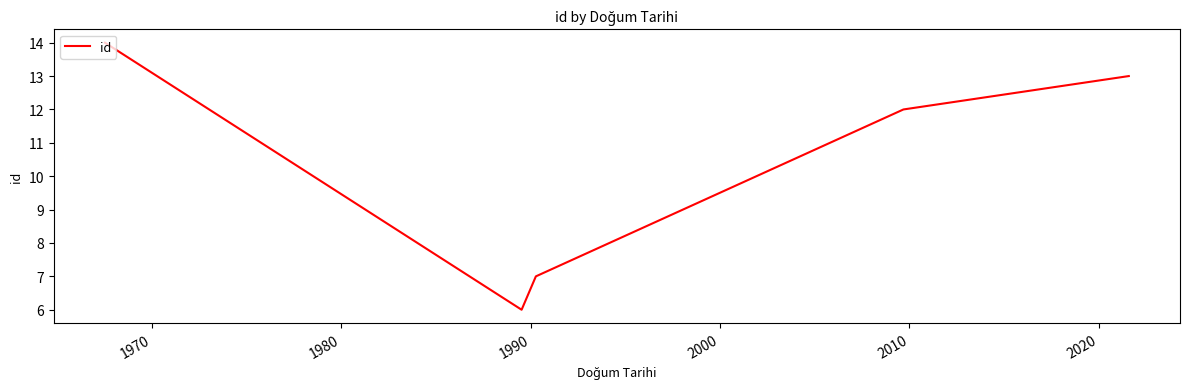

What is the sum of all values?

52